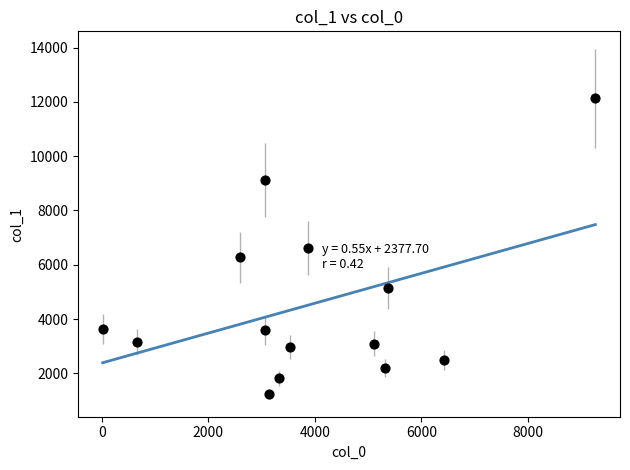

What is the range of X values (max minus min)?

9250.4